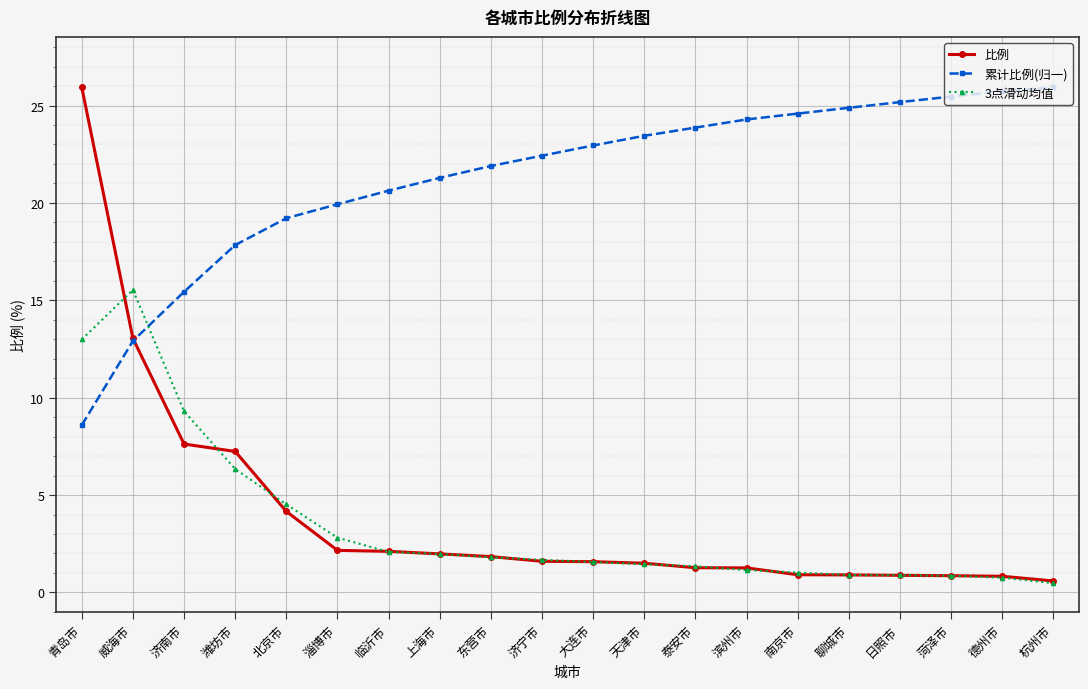

True or false: 3点滑动均值 and 比例 cross at least once.

True